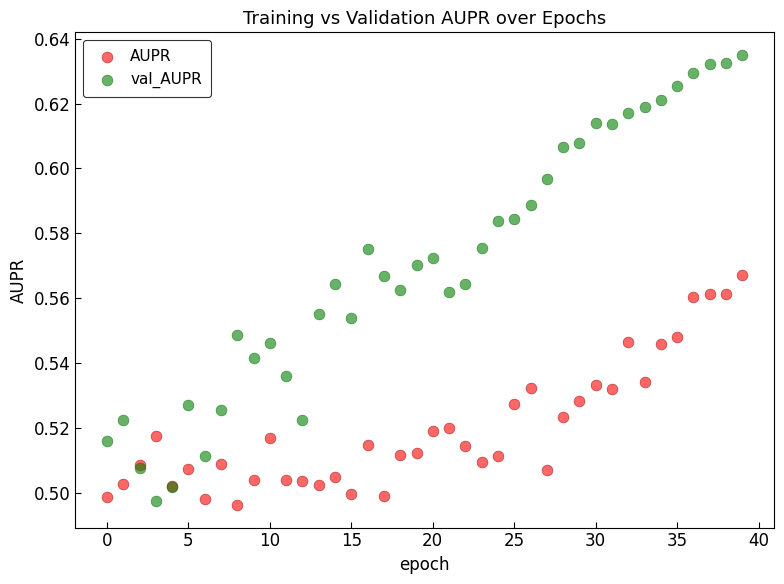

Which series reaches the maximum Y coordinate?

val_AUPR